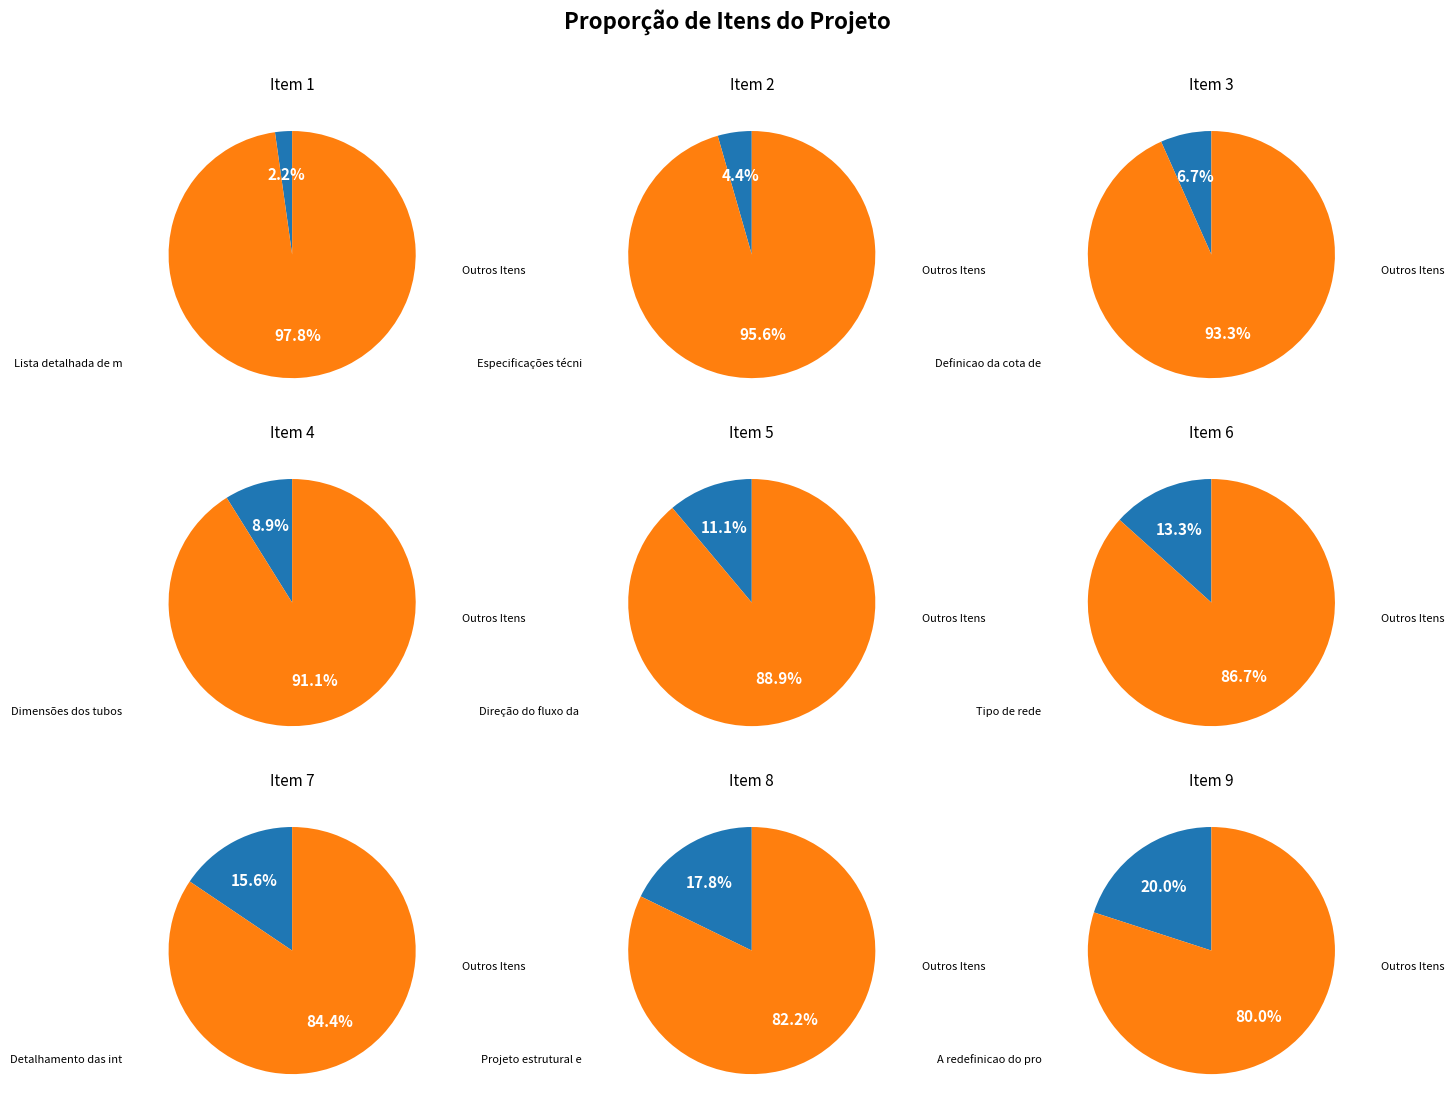

What is the change in value from Dimensões dos tubos to Direção do fluxo da rede?

+1